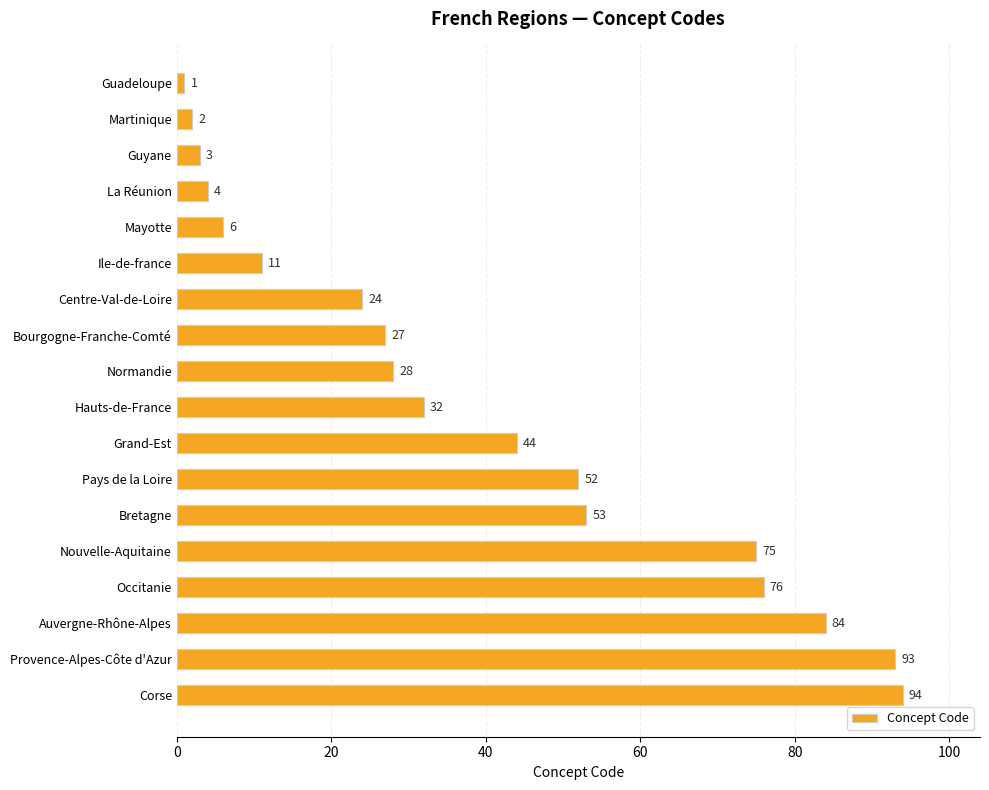

What is the label of the 5th bar from the top?

Mayotte